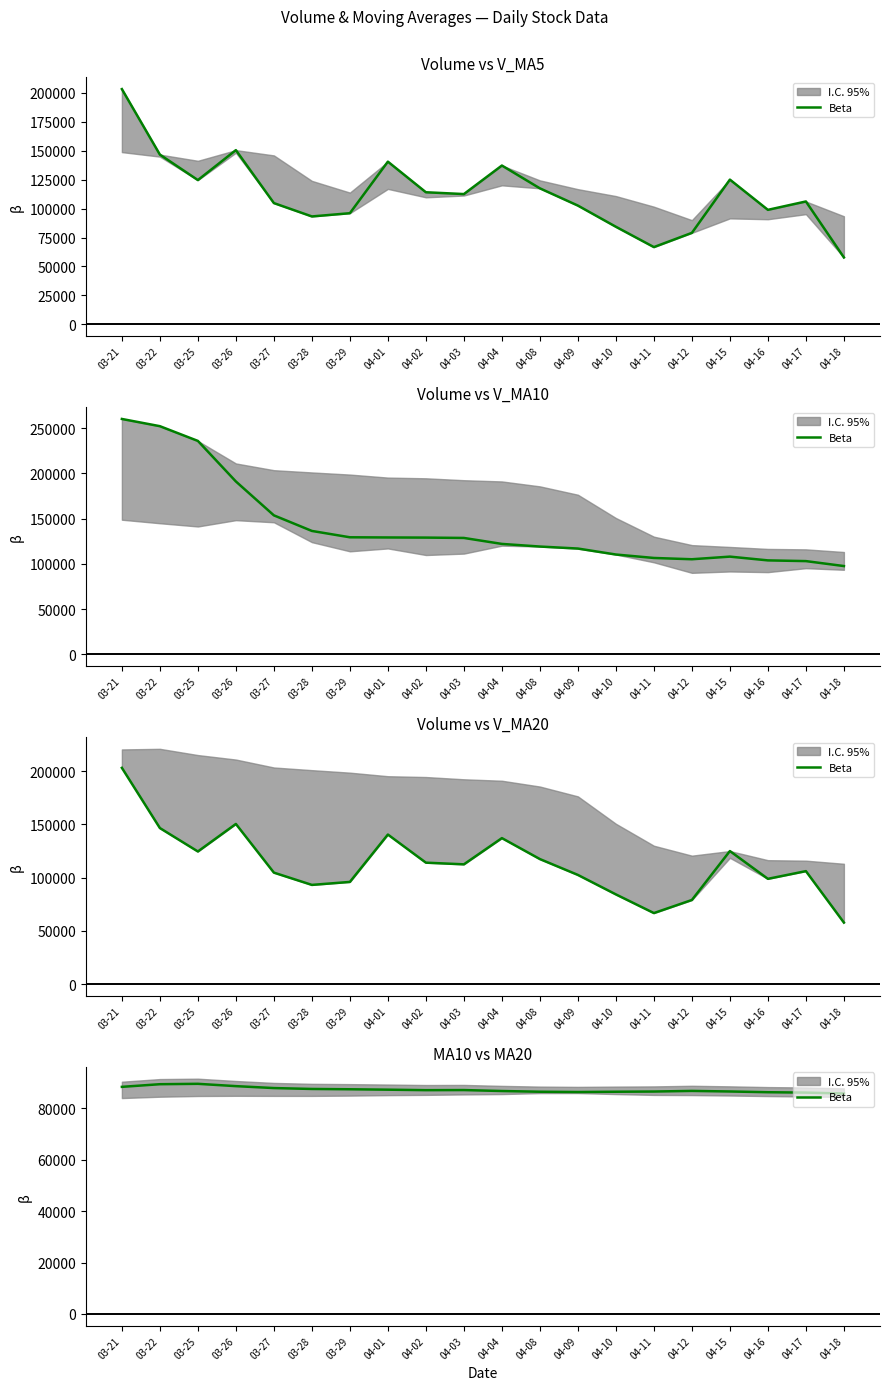

Reading left to right, extract all data points from this chart.

88360.0	89390.0	89540.0	88640.0	87890.0	87540.0	87420.0	87260.0	87070.0	87110.0	86740.0	86460.0	86350.0	86460.0	86540.0	86780.0	86560.0	86270.0	86120.0	85770.0